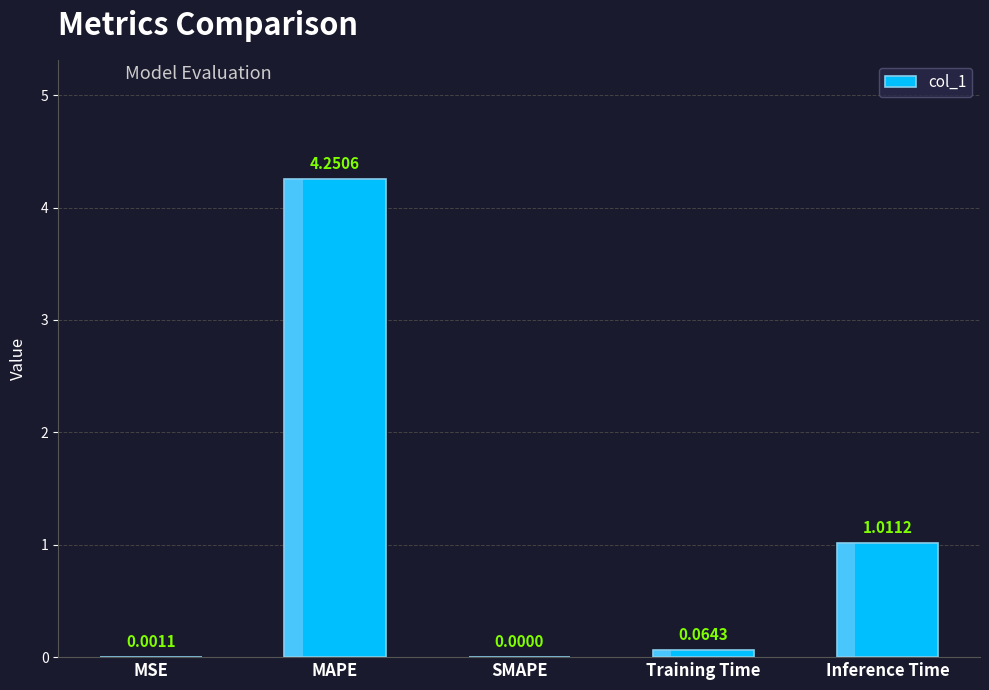

What is the change in value from SMAPE to Training Time?

+0.1